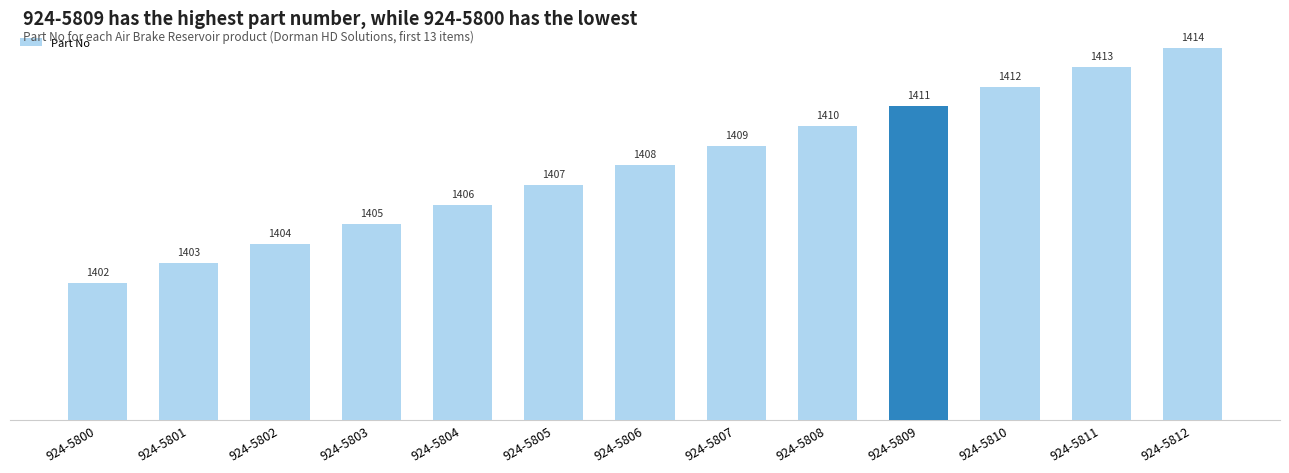

List the labels in order of value, largest first.

924-5812, 924-5811, 924-5810, 924-5809, 924-5808, 924-5807, 924-5806, 924-5805, 924-5804, 924-5803, 924-5802, 924-5801, 924-5800